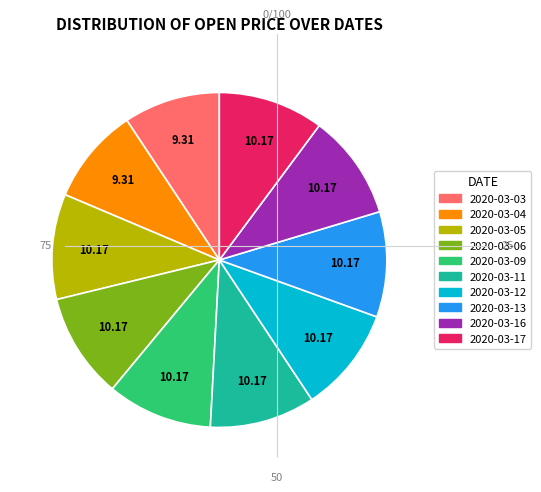

Is the sum of 2020-03-11 and 2020-03-12 greater than half?

No